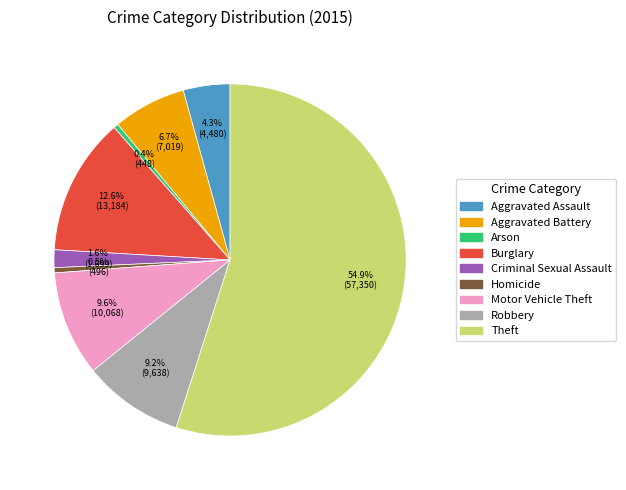

True or false: Aggravated Battery accounts for 1% of the total.

False